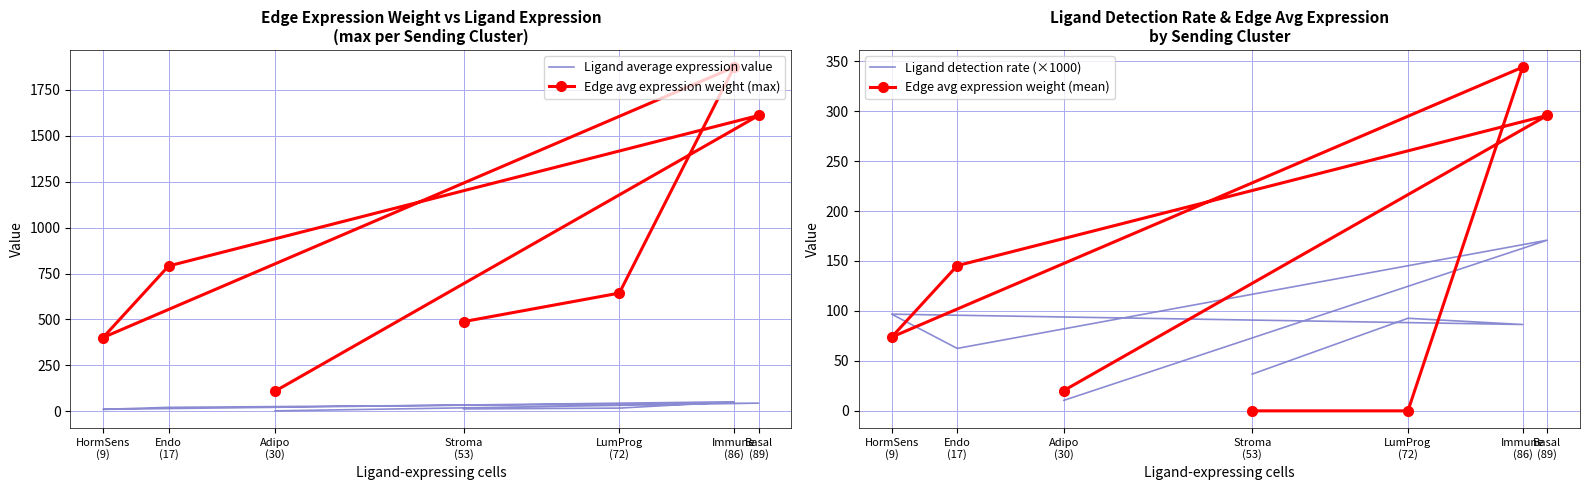

Is it true that Ligand average expression value equals 28.9 at Endo
(17)?

False